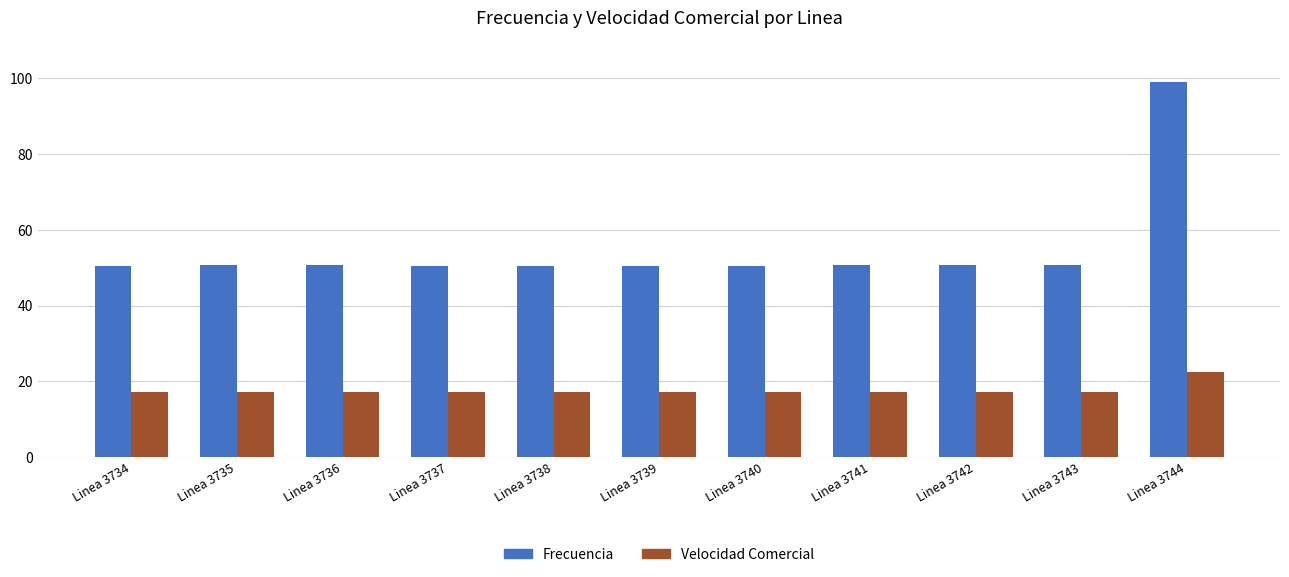

What is the difference between the highest and lowest values at Linea 3743?

33.3